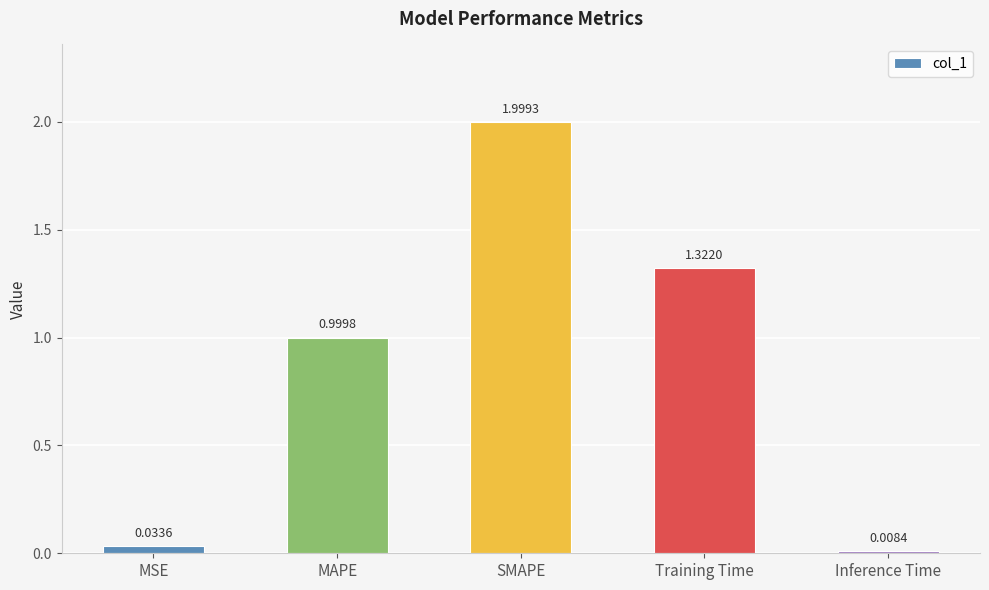

What value does the data have at MAPE?

1.0